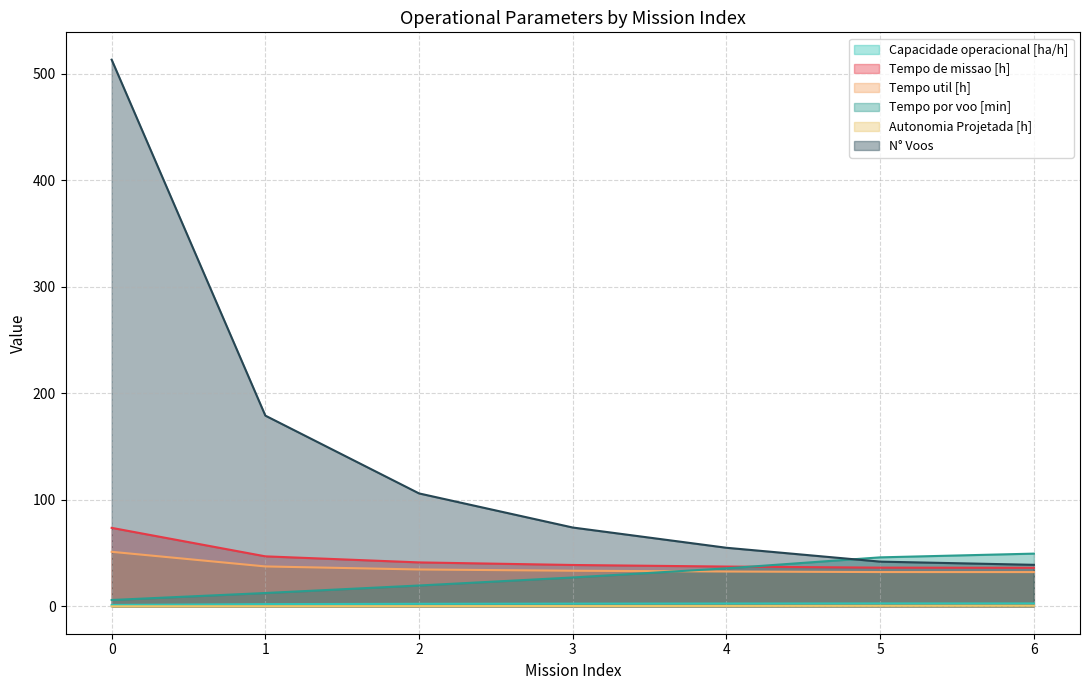

Reading left to right, list all the values displayed in this chart.

Capacidade operacional [ha/h]: 1.4	2.1	2.4	2.6	2.7	2.8	2.8
Tempo de missao [h]: 73.7	47.0	41.3	38.9	37.4	36.4	36.2
Tempo util [h]: 51.2	37.5	34.6	33.5	32.7	32.2	32.2
Tempo por voo [min]: 6.0	12.6	19.6	27.1	35.7	46.0	49.5
Autonomia Projetada [h]: 0.1	0.2	0.3	0.4	0.4	0.5	0.6
N° Voos: 513.0	179.0	106.0	74.0	55.0	42.0	39.0